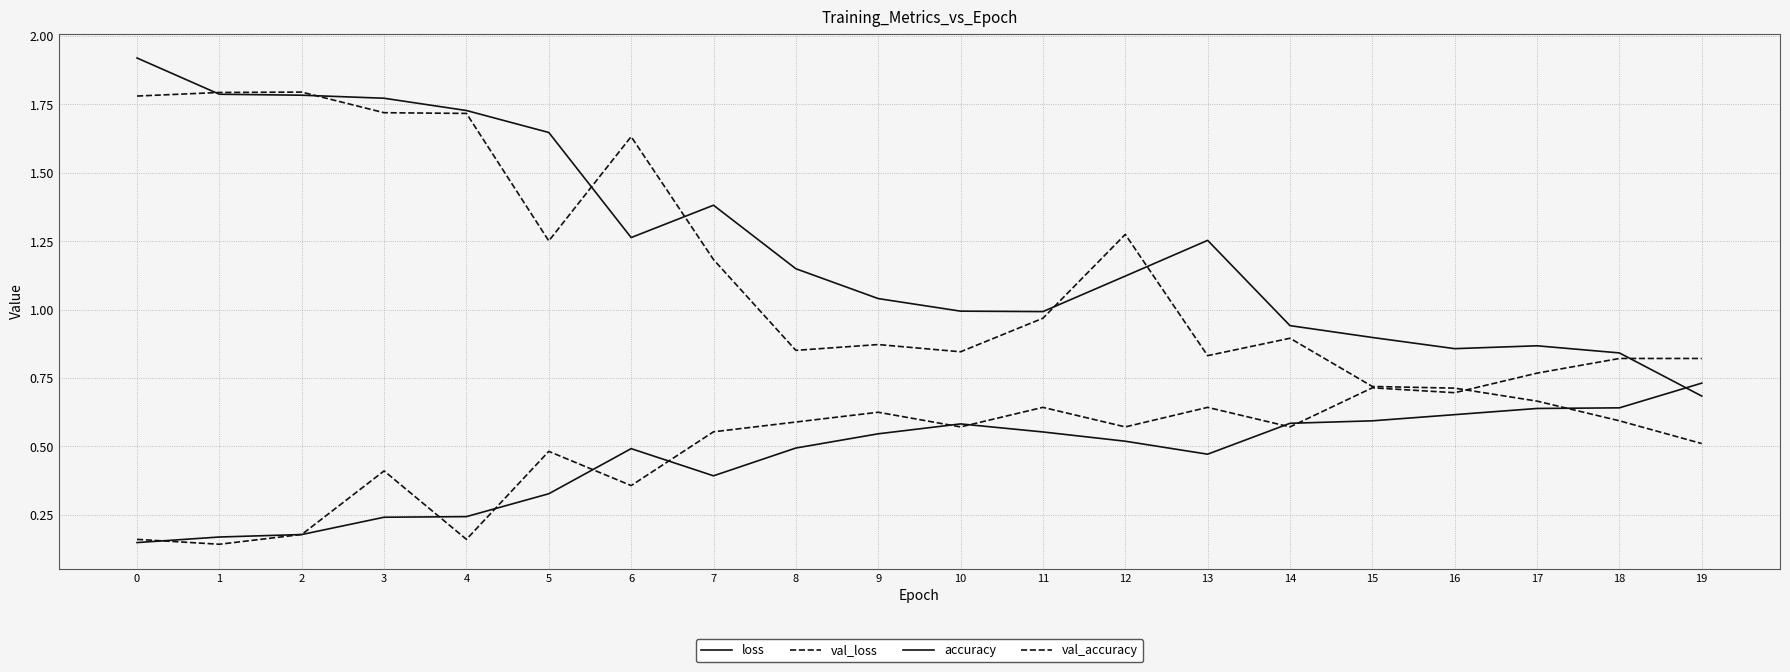

At which category does loss reach its first local peak?

7